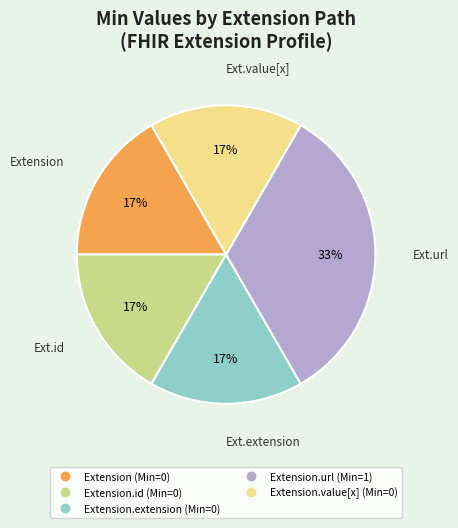

Does any single category account for the majority?

No